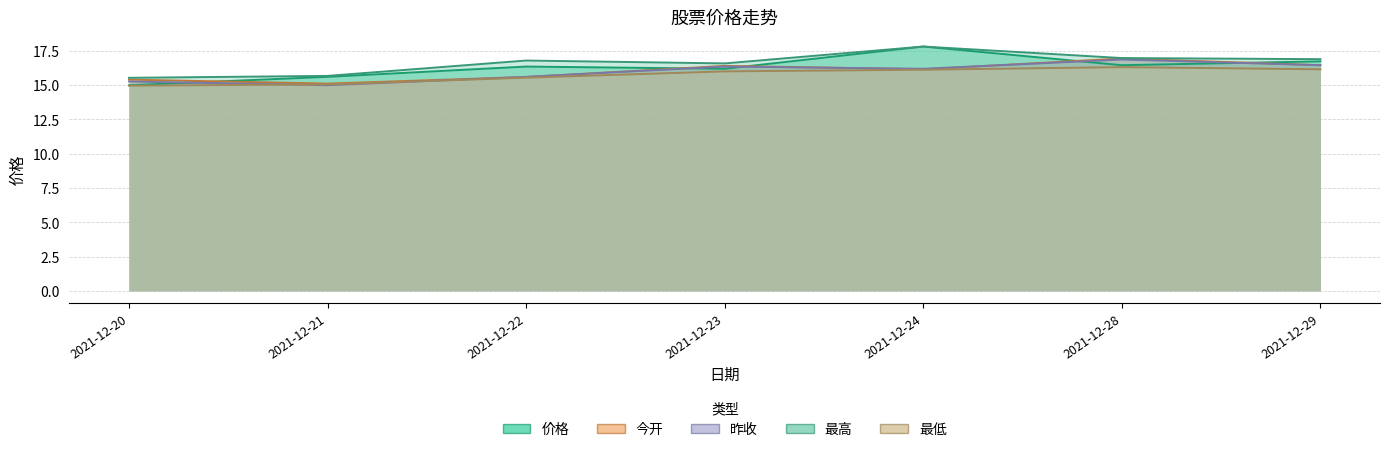

Is it true that 价格_line equals 15.0 at 2021-12-20?

True